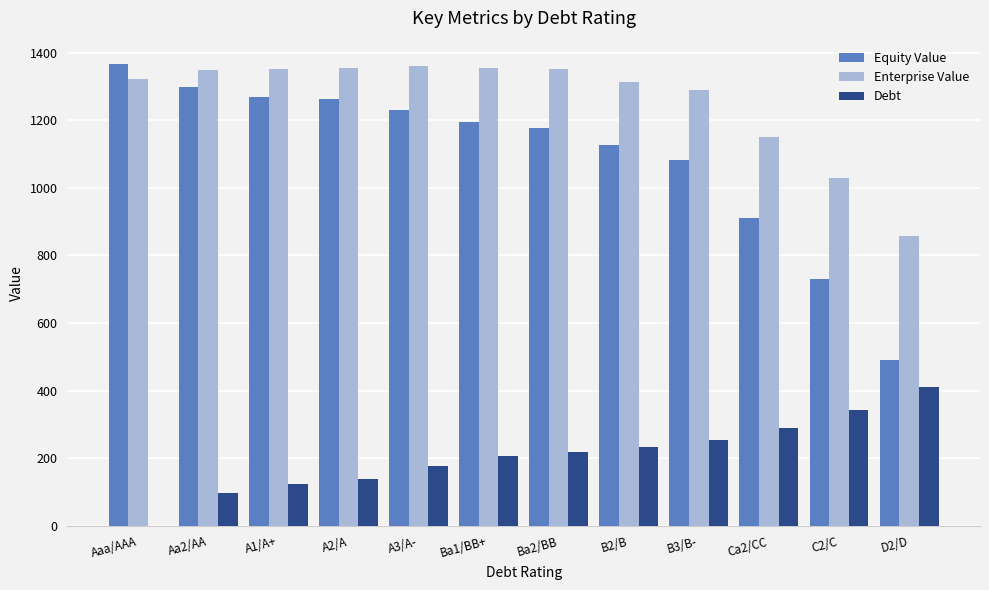

Which series changed the most between B3/B- and C2/C?

Equity Value